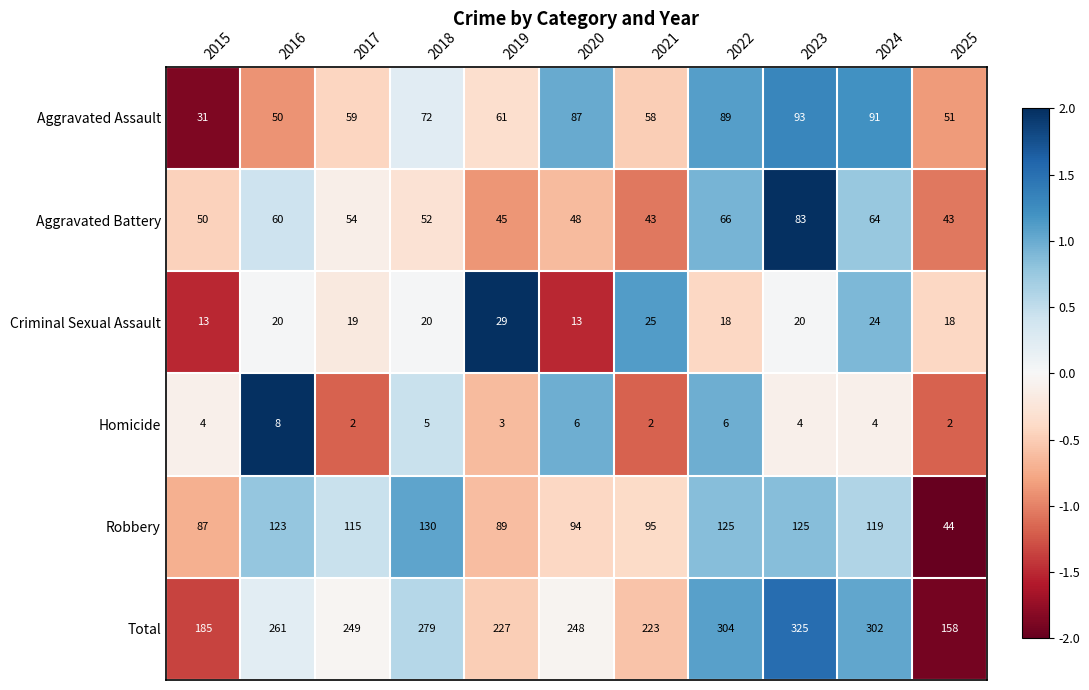

What is the lowest value of the Robbery series?

44